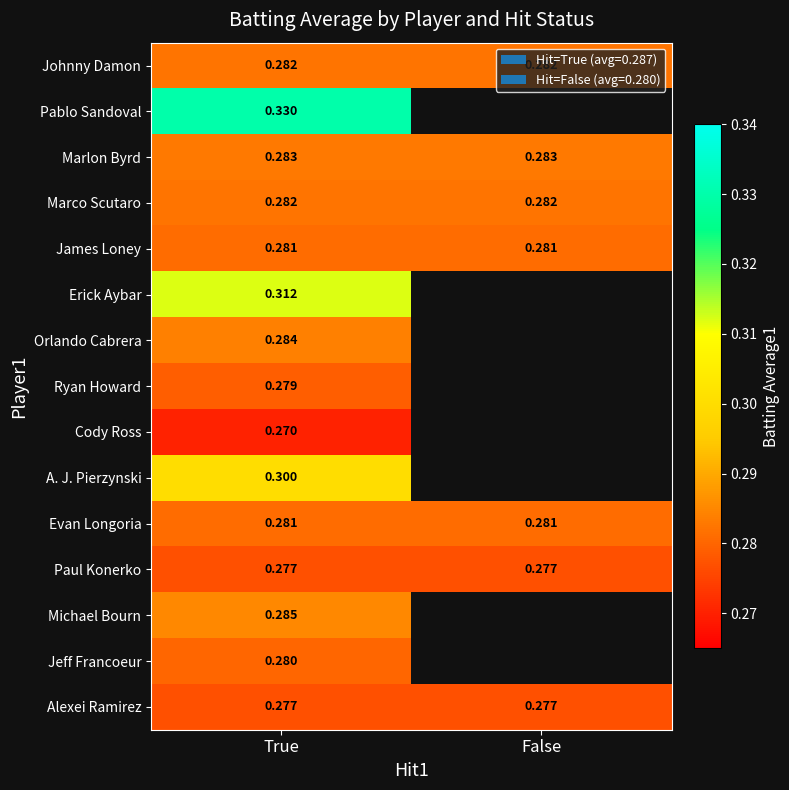

Is the value of Pablo Sandoval at True greater than the value of Jeff Francoeur at True?

Yes